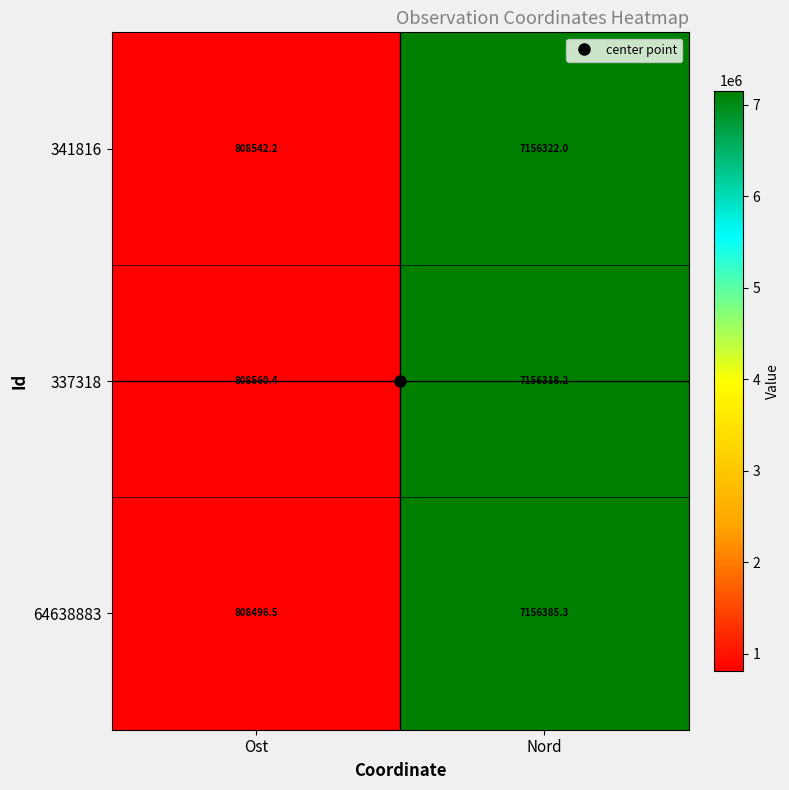

Which label corresponds to the smallest value in the chart?

Ost